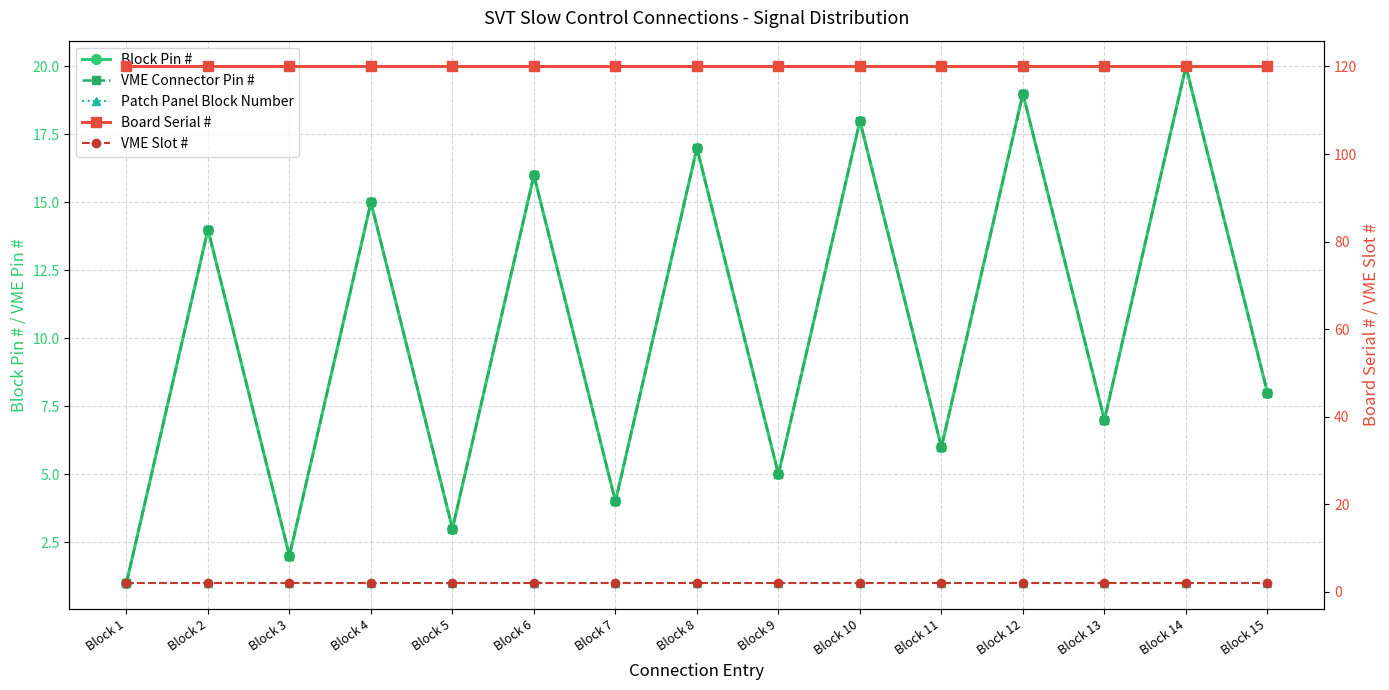

True or false: Block Pin # has more than 2 points higher than both neighbors.

True